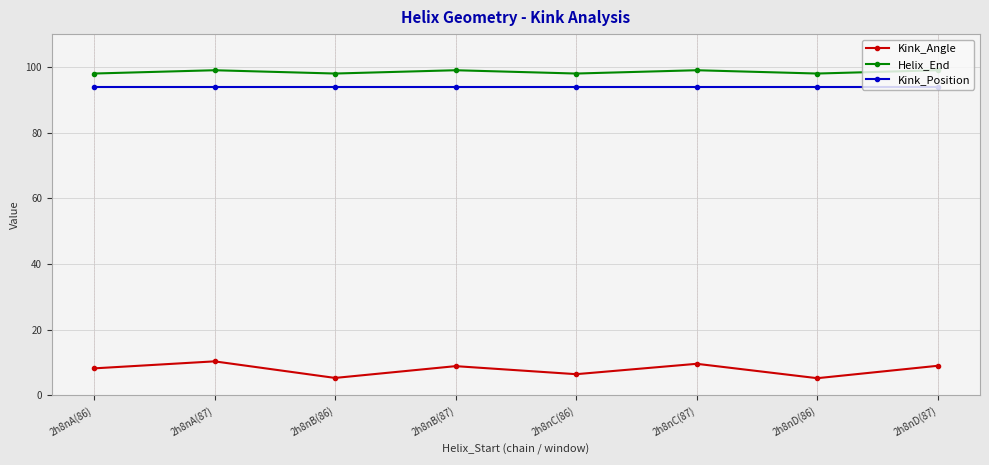

What is the difference between the highest and lowest values at 2h8nA(86)?

89.8